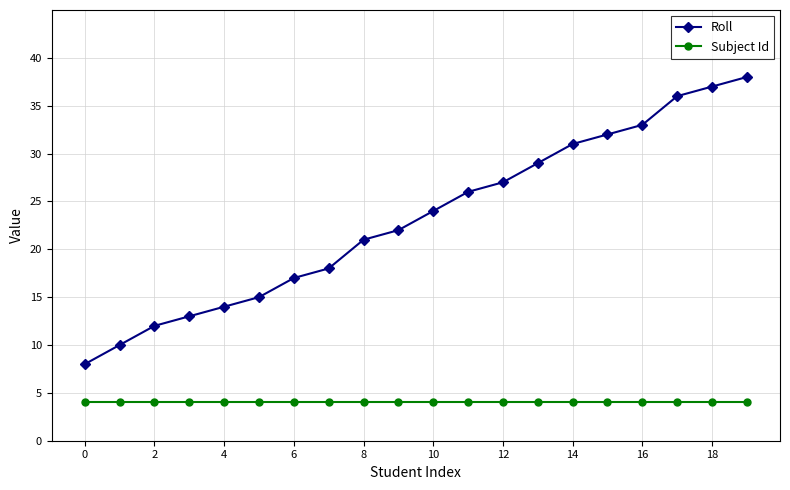

List the series in order of their overall mean, highest first.

Roll, Subject Id